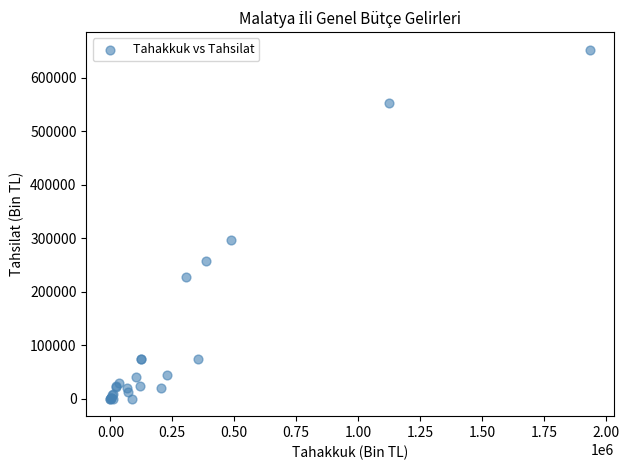

What Y value in the scatter plot is closest to 326125?

297174